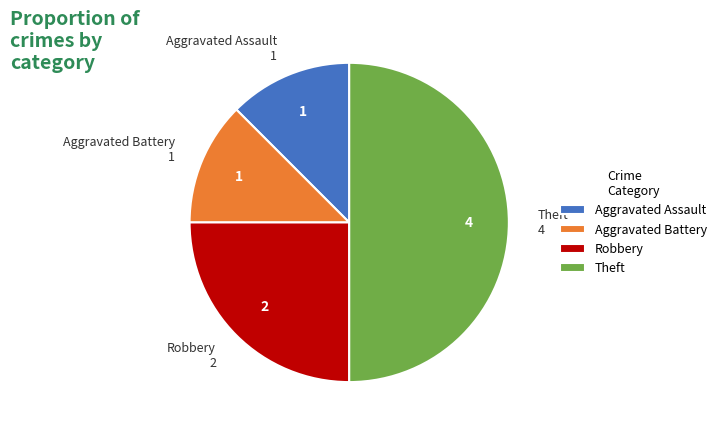

How many slices are in this pie chart?

4